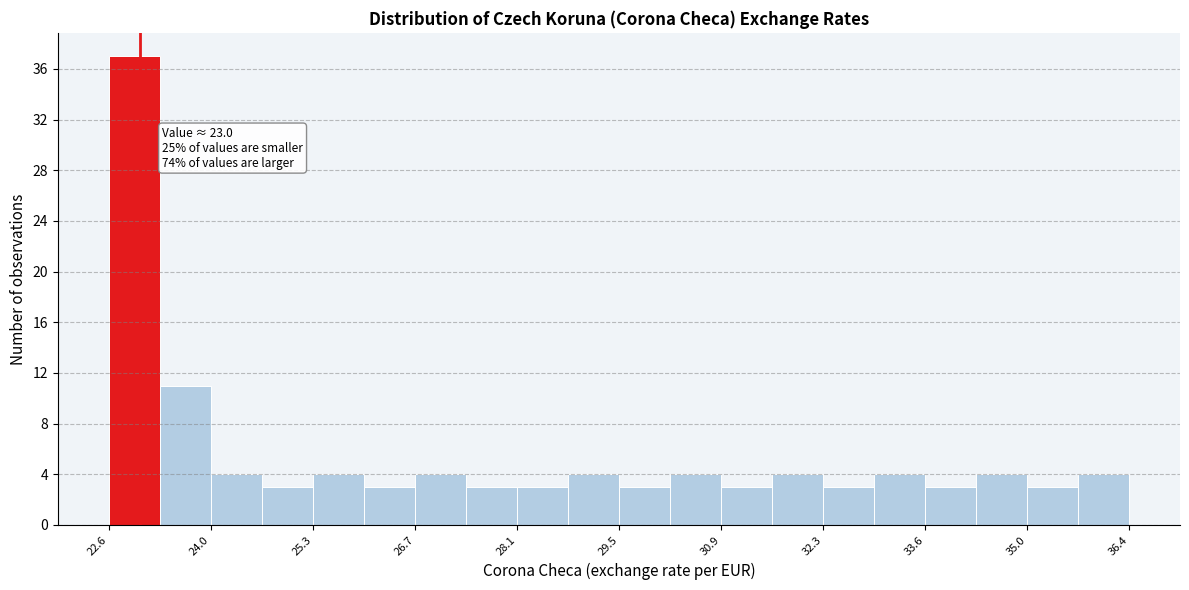

Read against the x-axis, roughly where is the centre of the tallest bar?

23.0